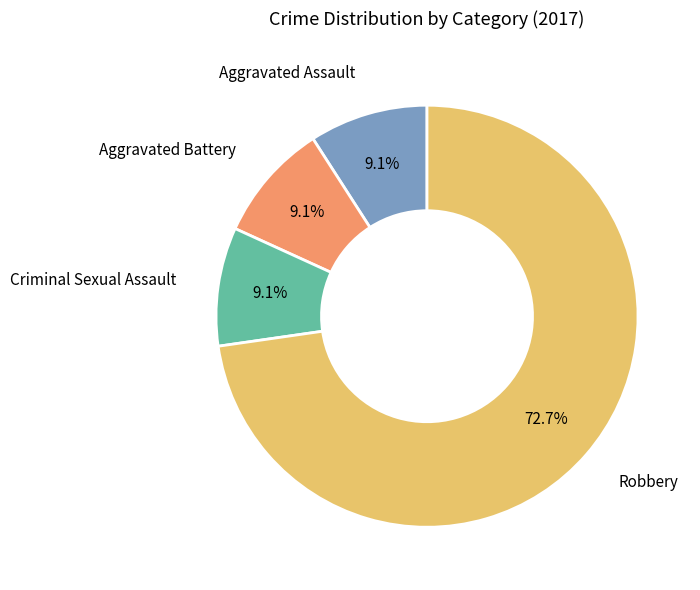

To the nearest percent, what is the average slice percentage?

25%